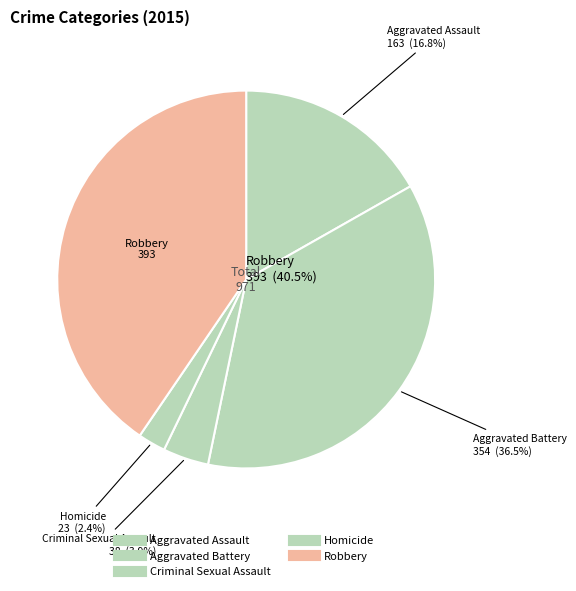

The Homicide slice represents 2% of the pie. True or false?

True